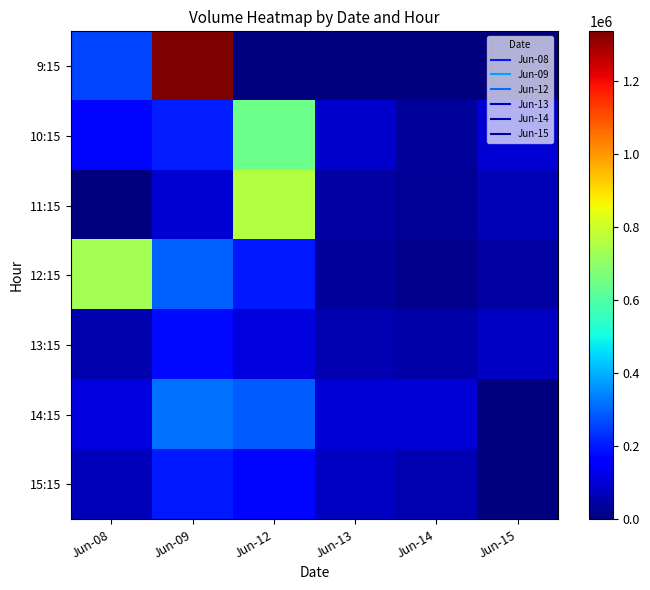

What is the total value across all series at Jun-09?

2633282